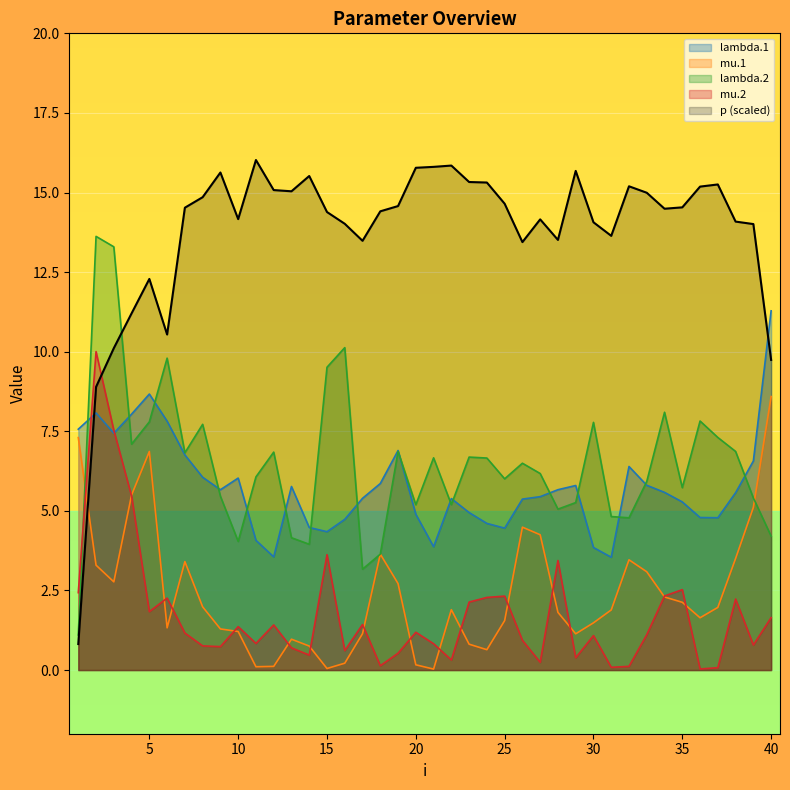

Between 10 and 23, which series saw the biggest shift?

lambda.2